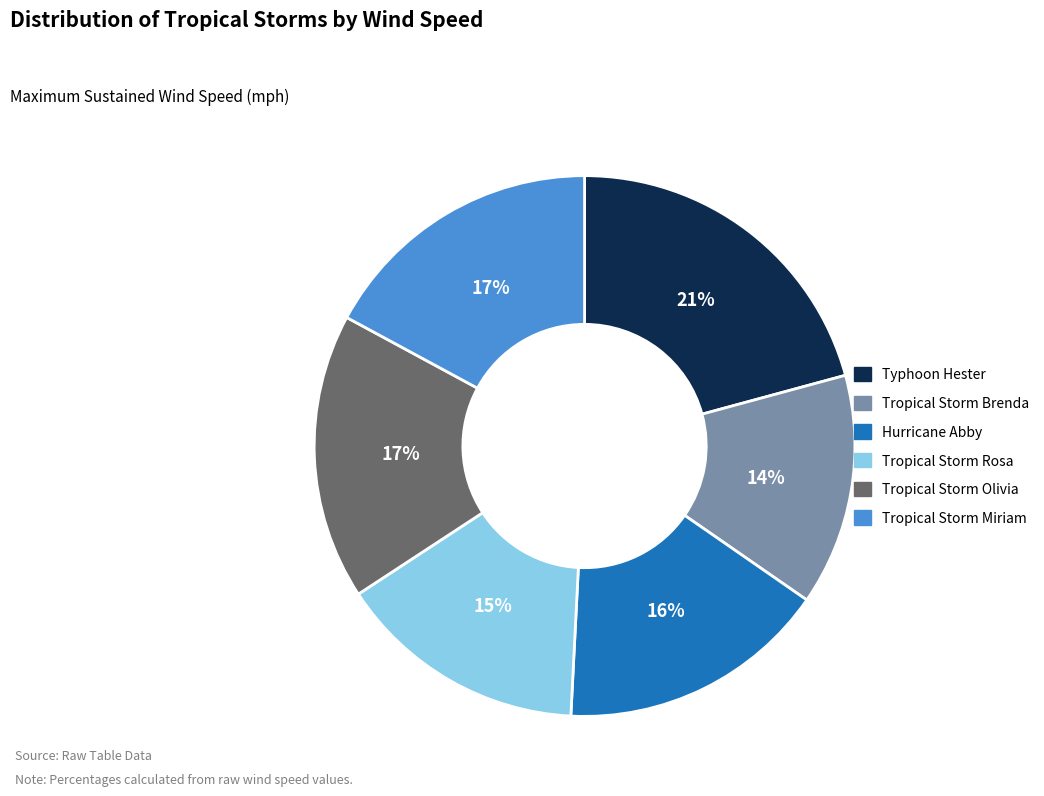

To the nearest percent, what percentage of the pie is Tropical Storm Olivia?

17%